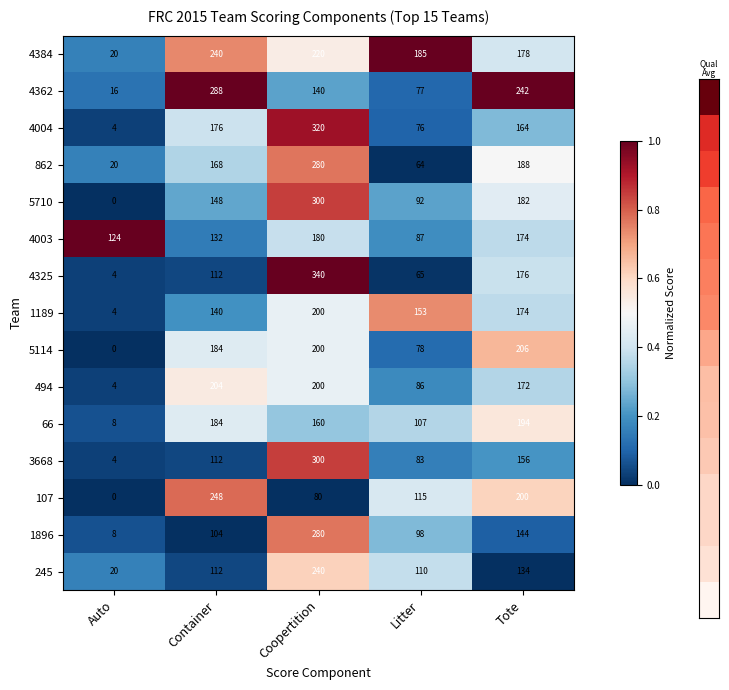

What is the average value of the 4325 series?

139